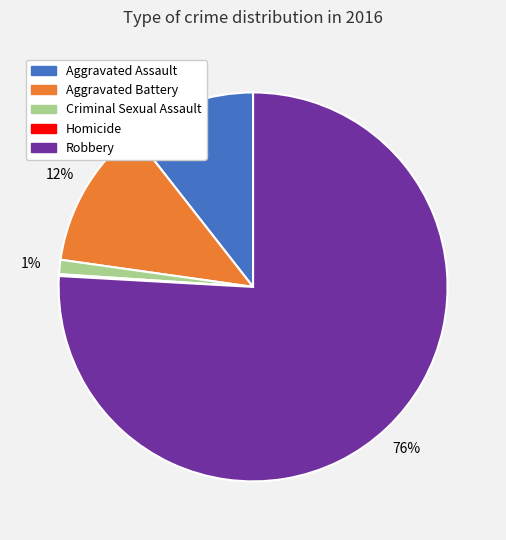

To the nearest percent, what is the difference between the largest and smallest slice percentages?

76%